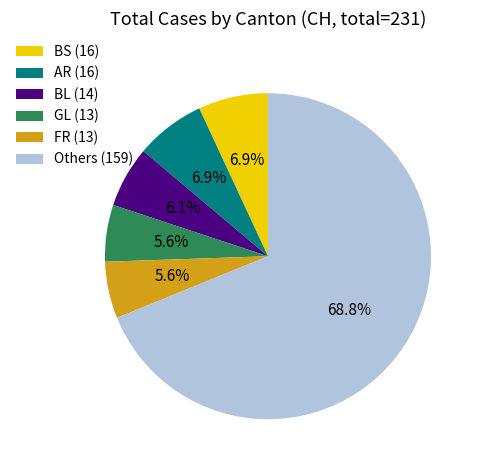

Which has a higher value, BL (14) or Others (159)?

Others (159)